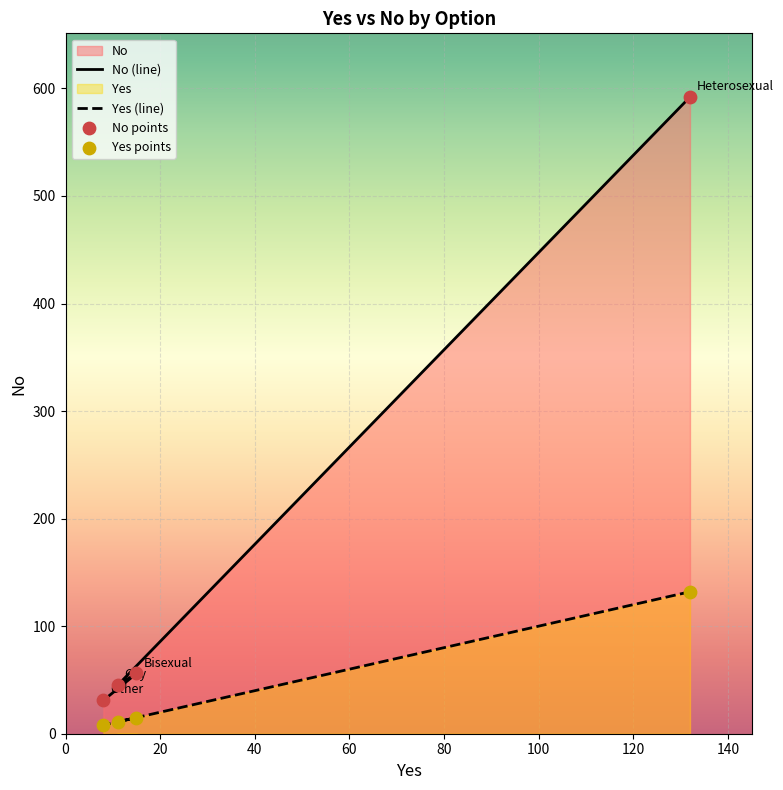

Which series reaches the maximum Y coordinate?

No